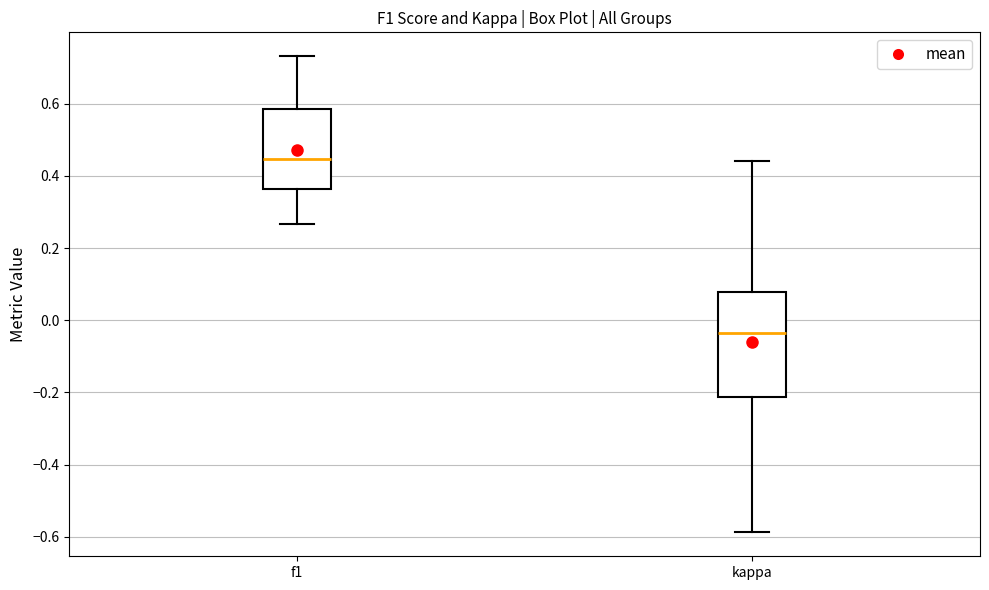

Reading left to right, read every box against the y-axis: the position of its median line, the range the box covers, and the ends of its whiskers. The values are not printed on the chart, so give them approximately, as read against the axis.

f1: median 0.44, box 0.36 to 0.58, whiskers 0.26 to 0.74
kappa: median -0.04, box -0.22 to 0.08, whiskers -0.58 to 0.44